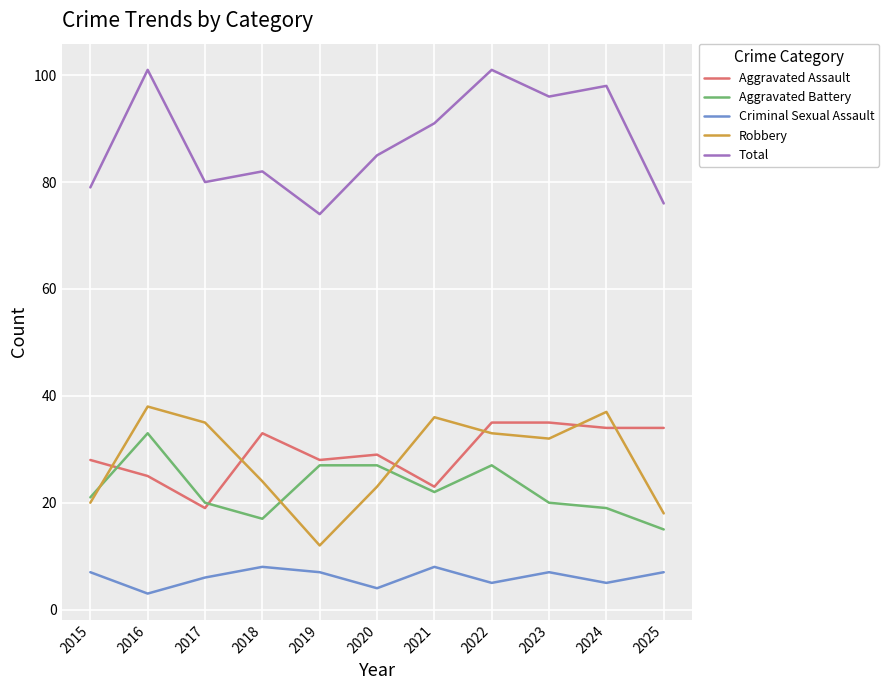

Which series has the widest spread of values?

Total